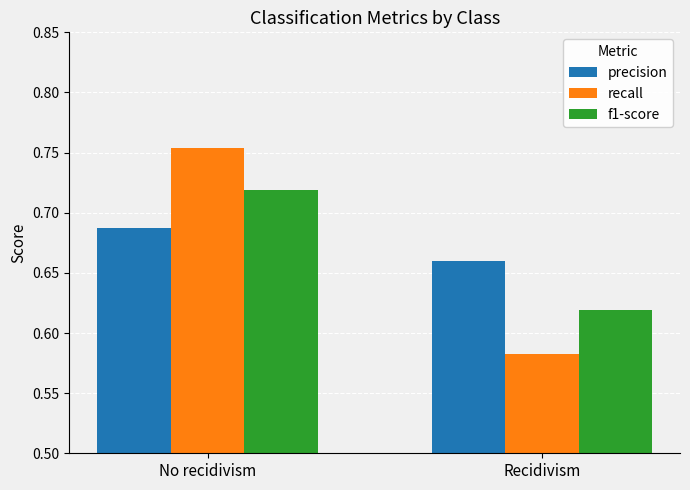

List the series in order of their peak value, highest first.

recall, f1-score, precision